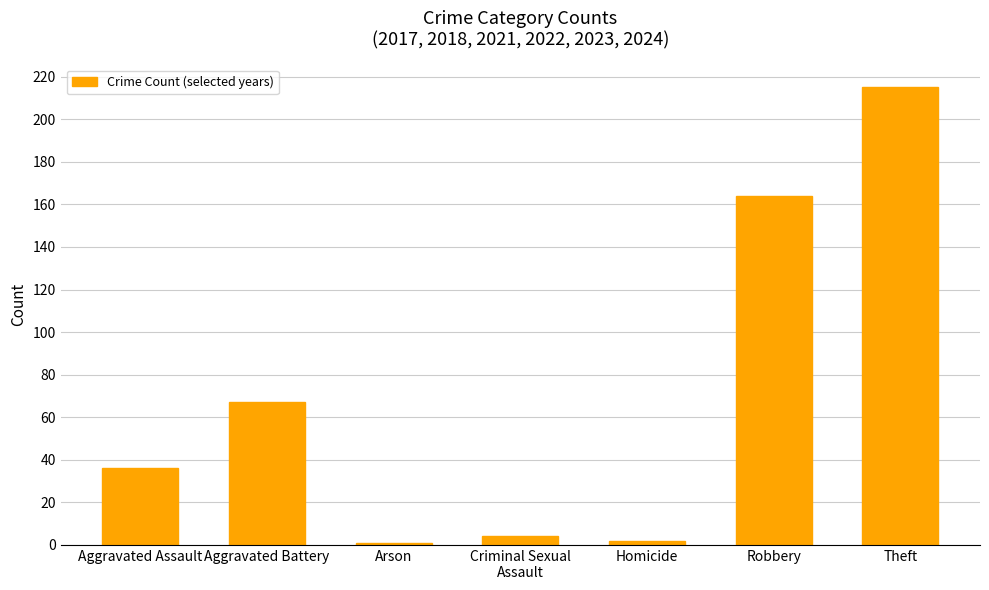

What is the change in value from Homicide to Theft?

+213